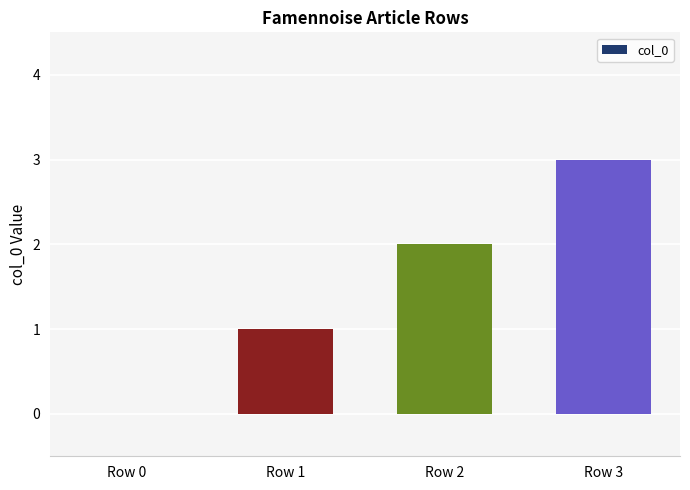

True or false: the data shows 1 at Row 1.

True